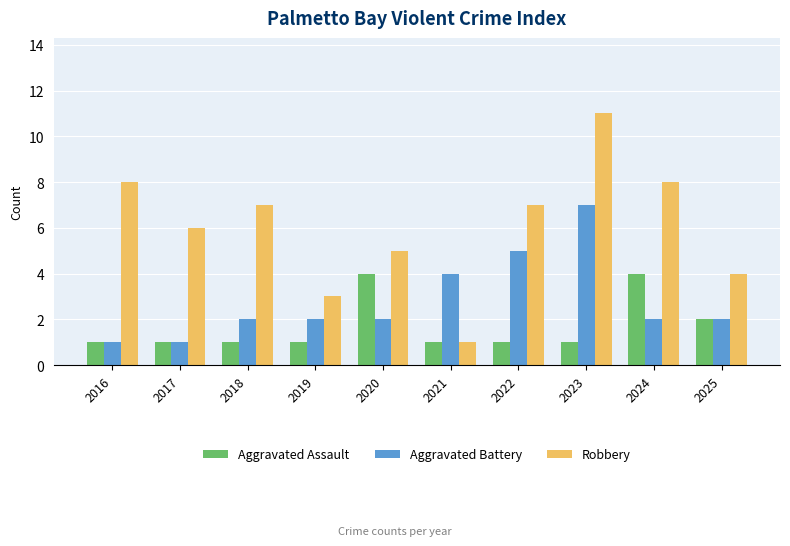

At which category is the sum across all series the highest?

2023